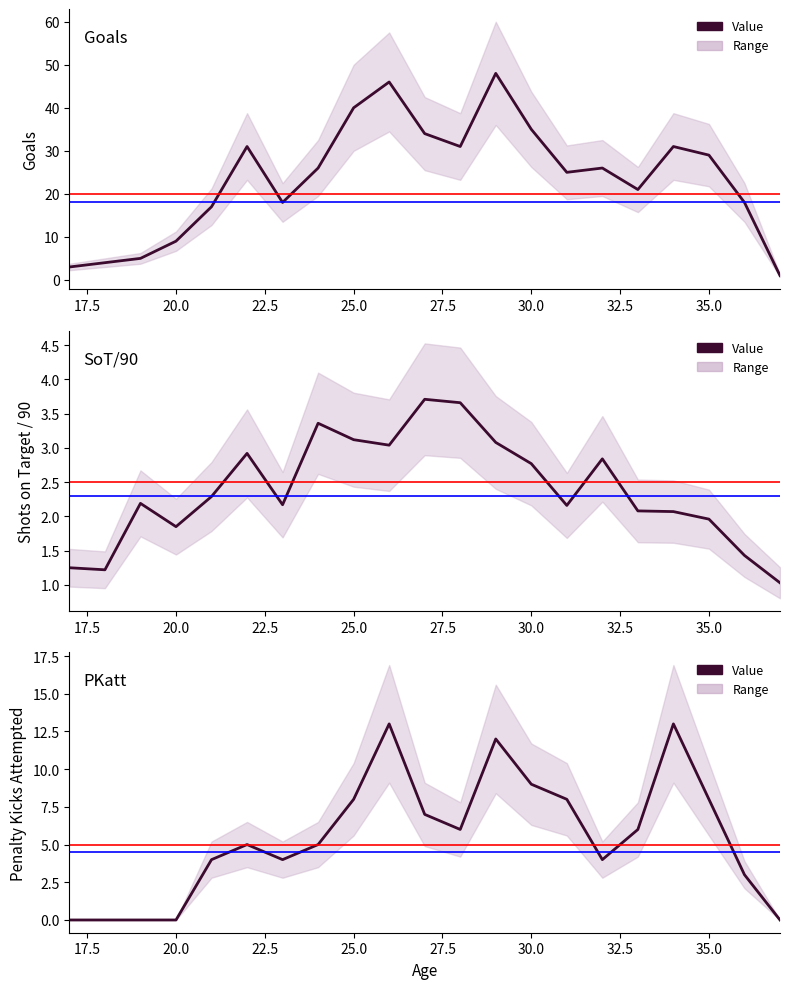

Rank the series by their maximum value, from highest to lowest.

Gls, PKatt, SoT/90